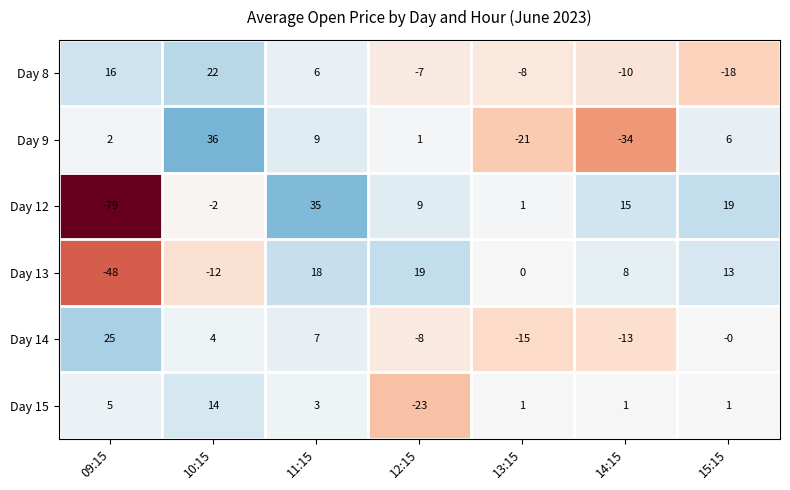

Count the number of categories in the chart.

7